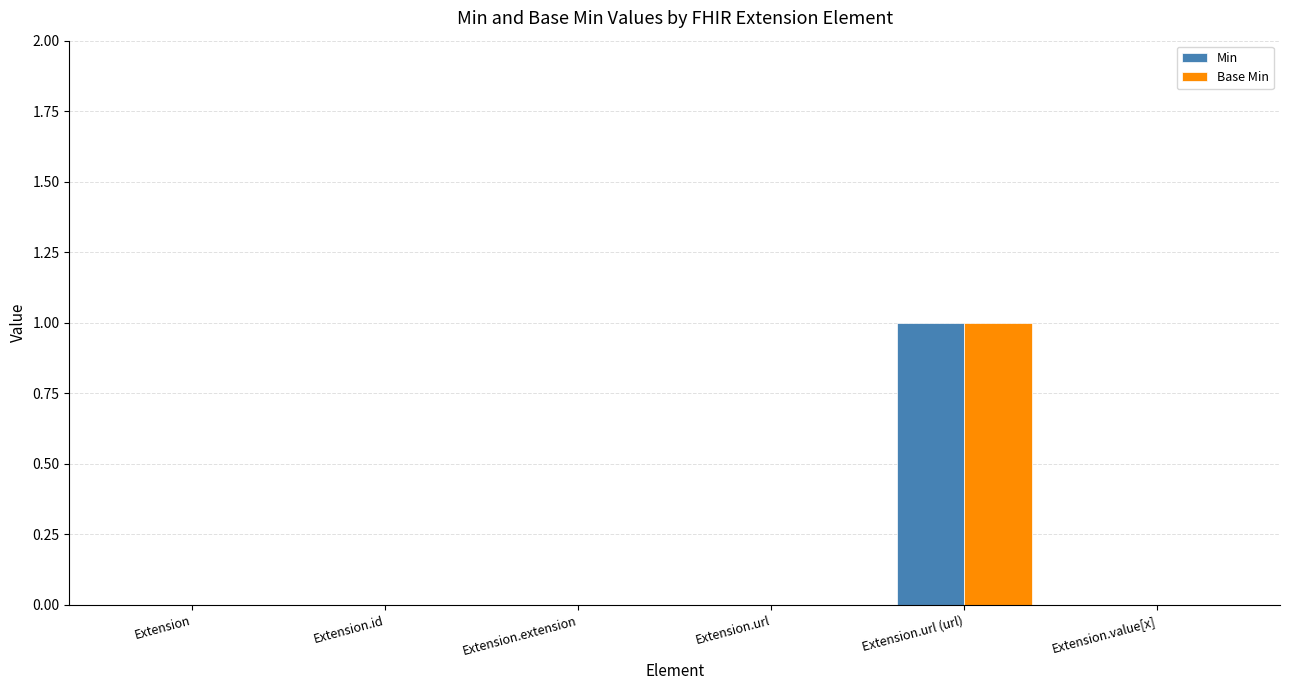

Is the value of Min at Extension greater than the value of Base Min at Extension.url (url)?

No